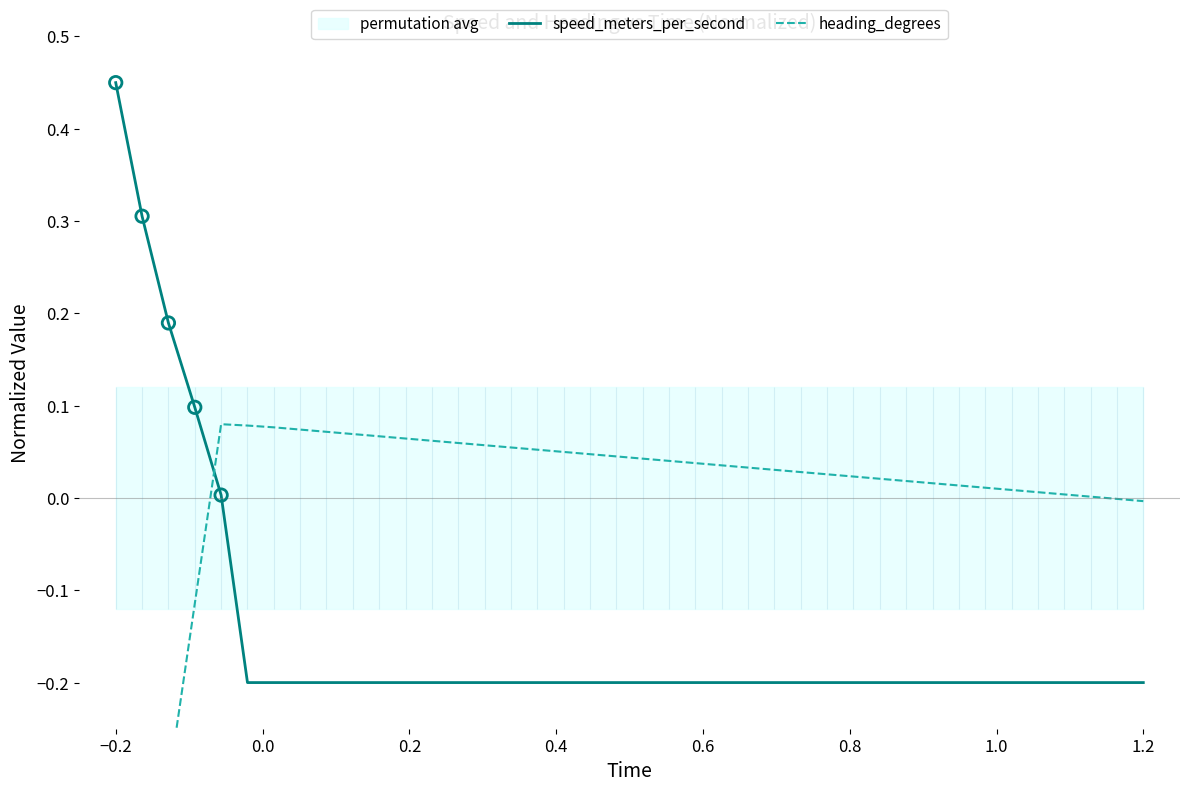

Which series reaches the maximum Y coordinate?

speed_meters_per_second